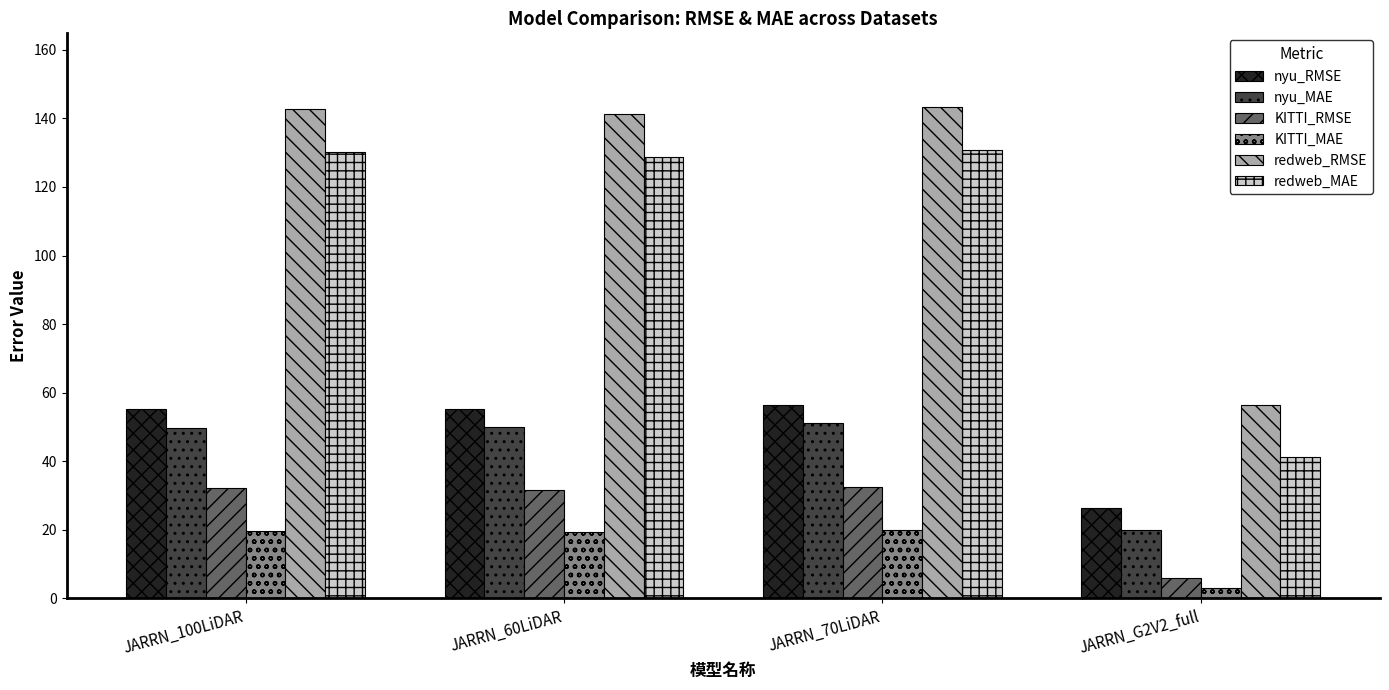

What is the highest value of the KITTI_MAE series?

20.0